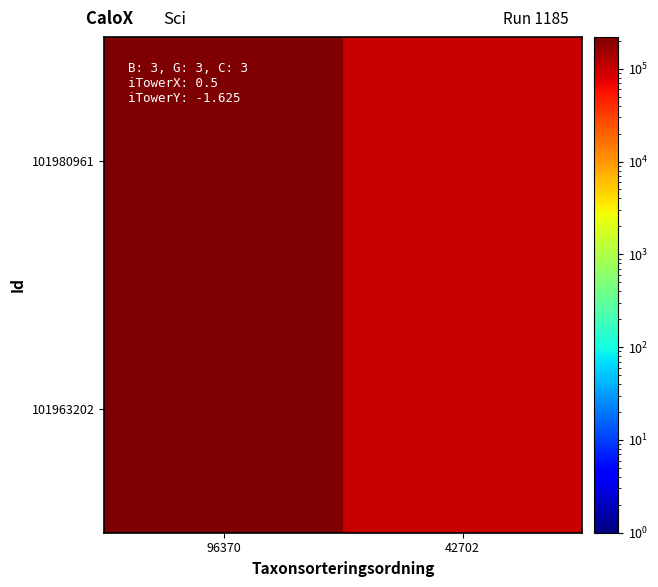

List the series in order of their peak value, lowest first.

101980961, 101963202